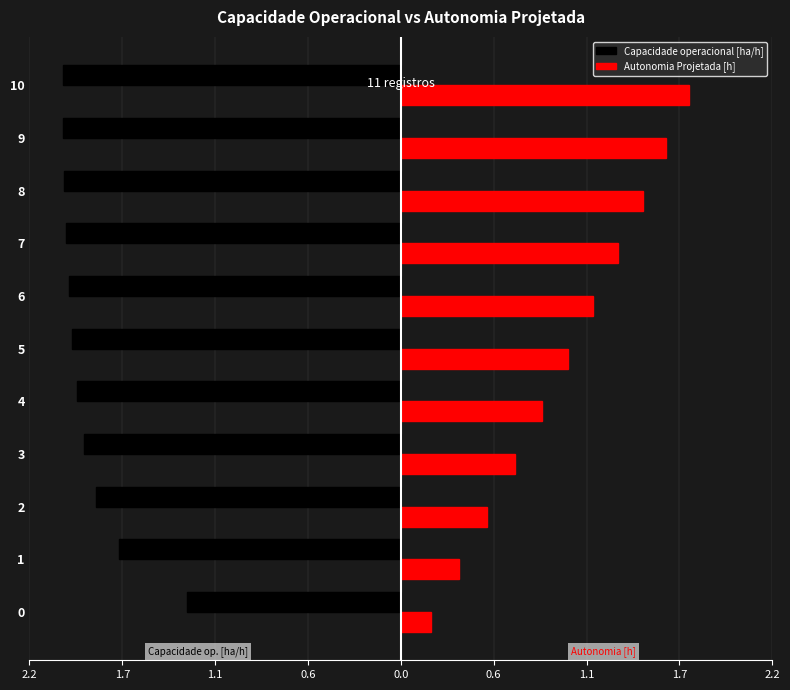

What is the highest value of the Capacidade operacional [ha/h] series?

-1.3